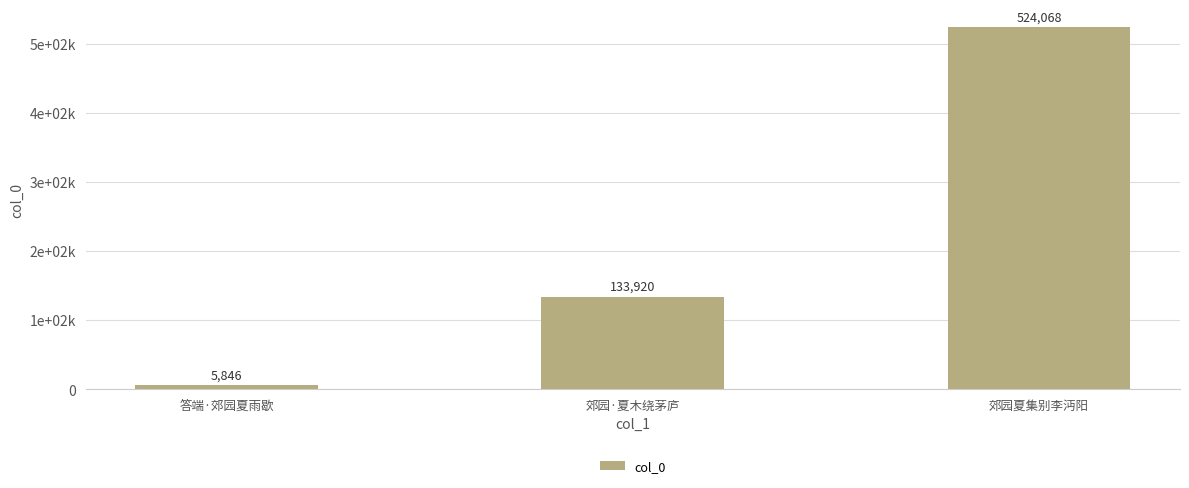

Are the bars horizontal?

No